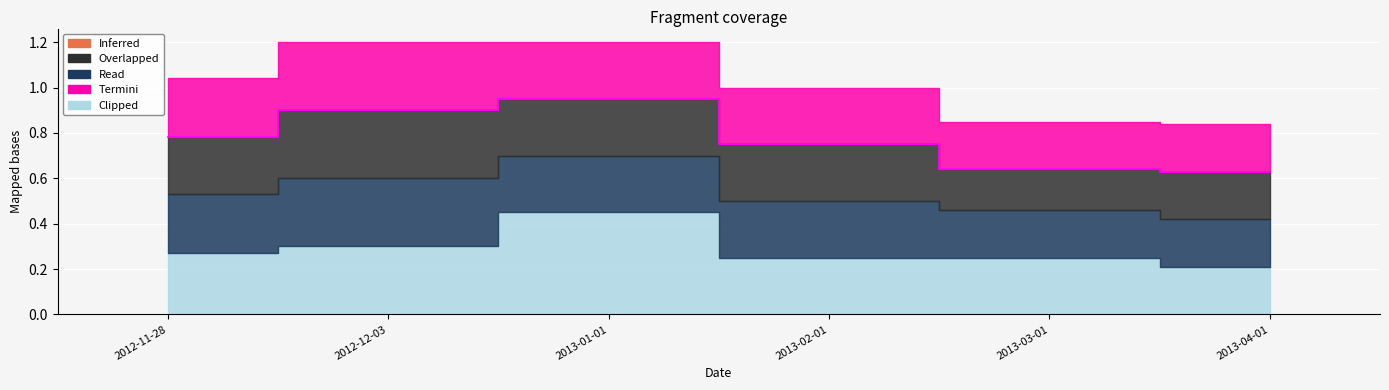

Is it true that Clipped equals 0.1 at 2012-11-28?

False